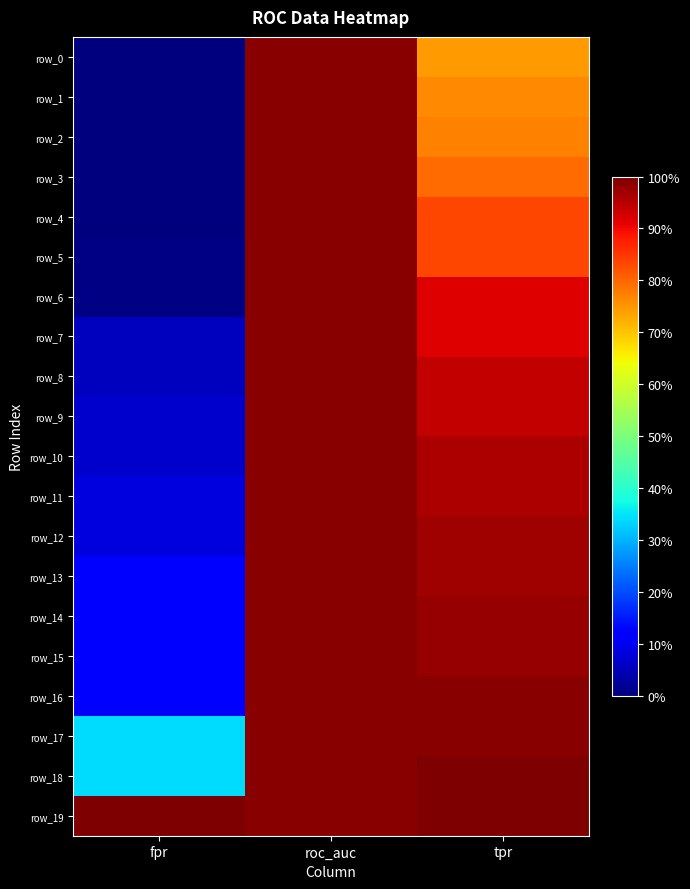

True or false: row_2 has a value of 0.0 at fpr.

True